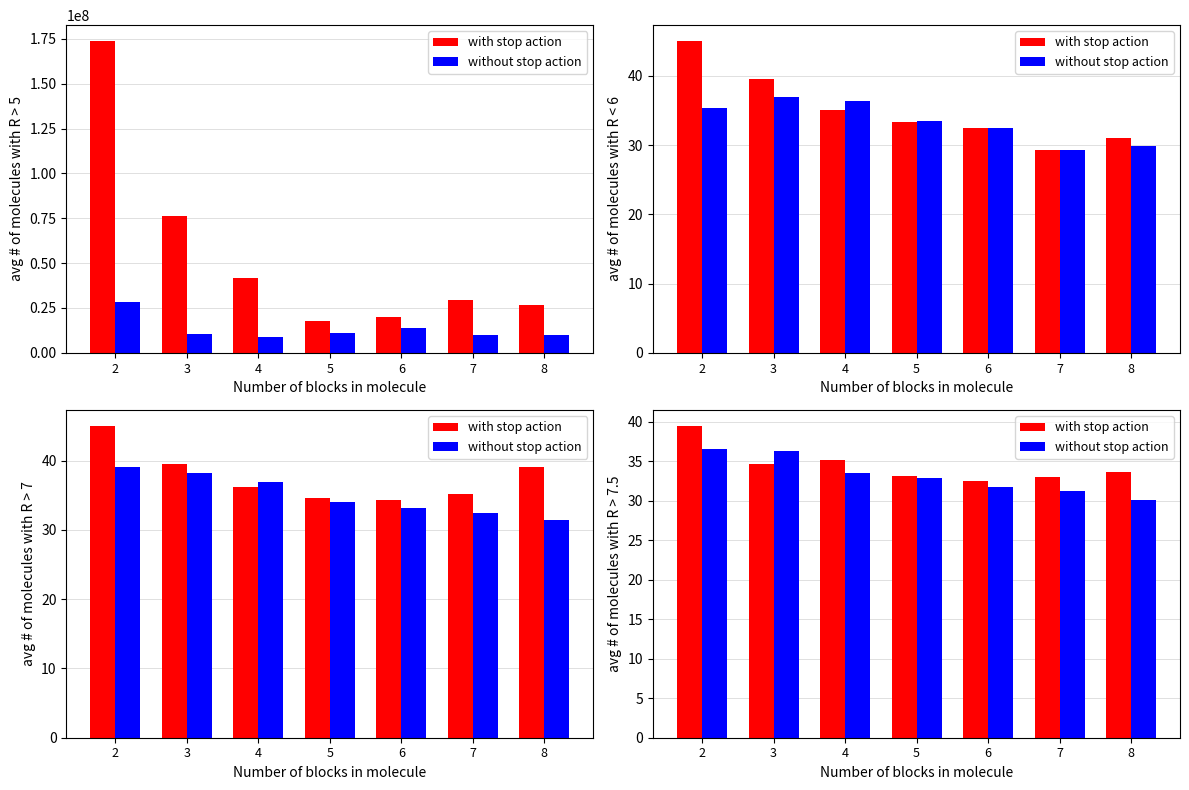

Count the number of categories in the chart.

7